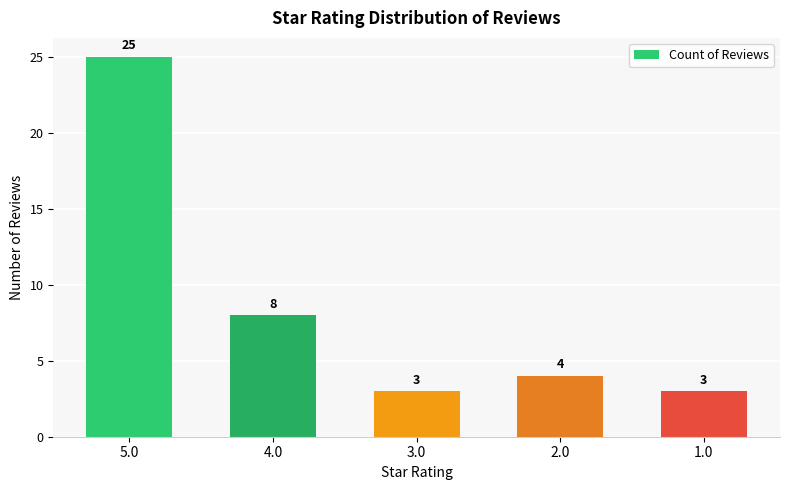

Reading left to right, what are all the values shown in this chart?

5.0=25	4.0=8	3.0=3	2.0=4	1.0=3